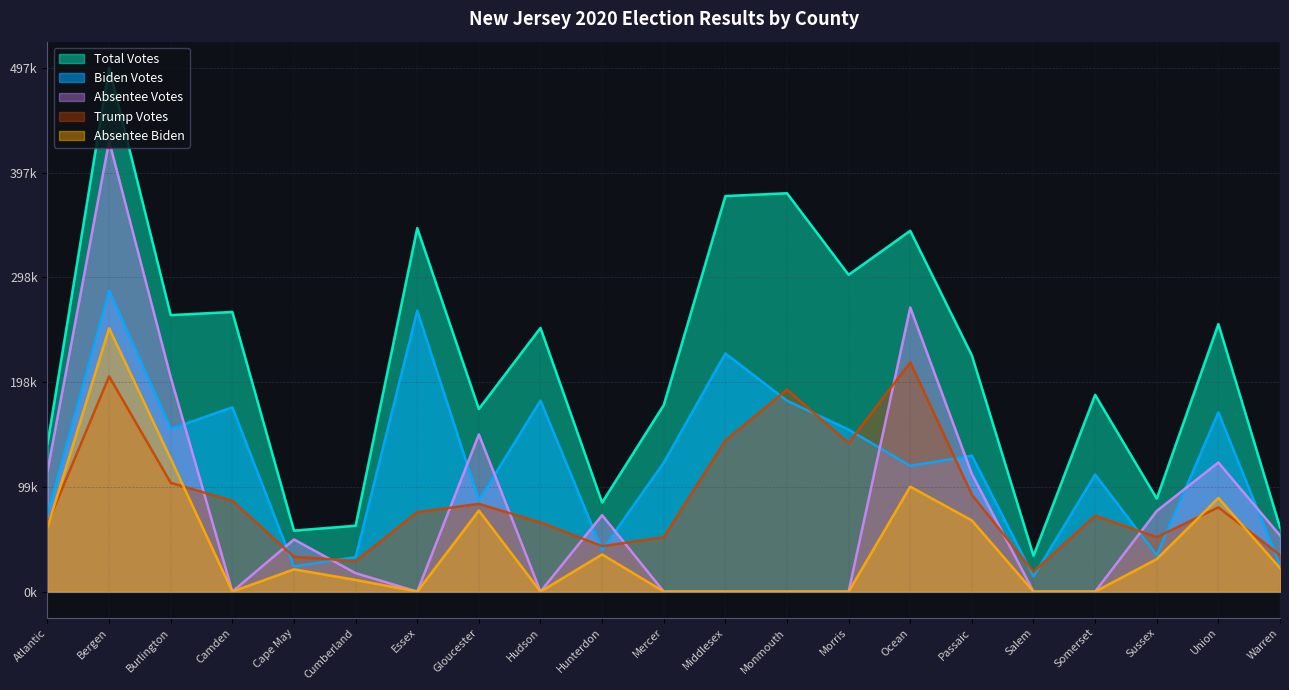

Between Mercer and Somerset, which series saw the biggest shift?

Trump Votes